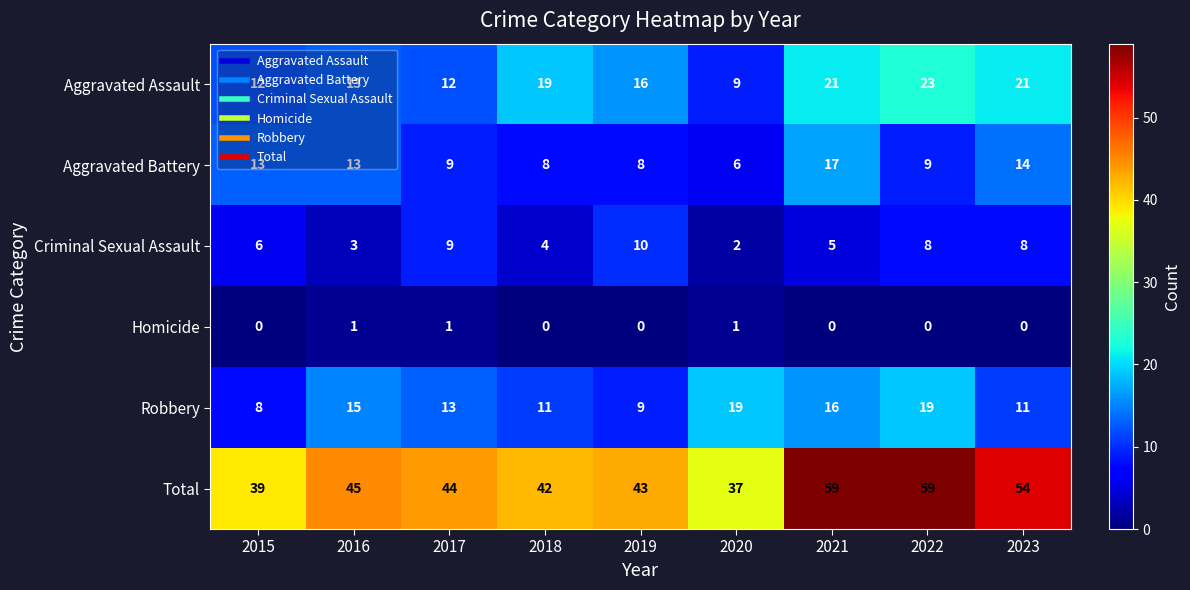

The Criminal Sexual Assault series shows 10 at 2019. True or false?

True